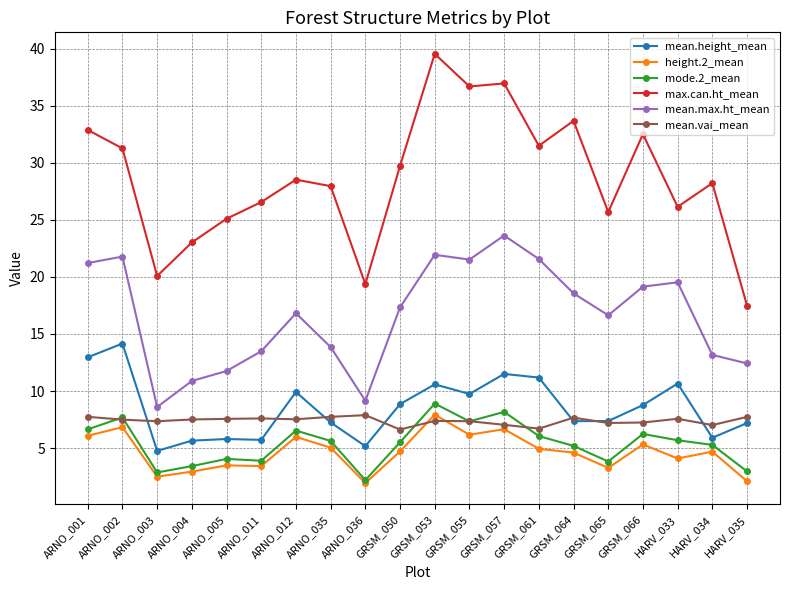

Which series changed the most between GRSM_066 and HARV_033?

max.can.ht_mean